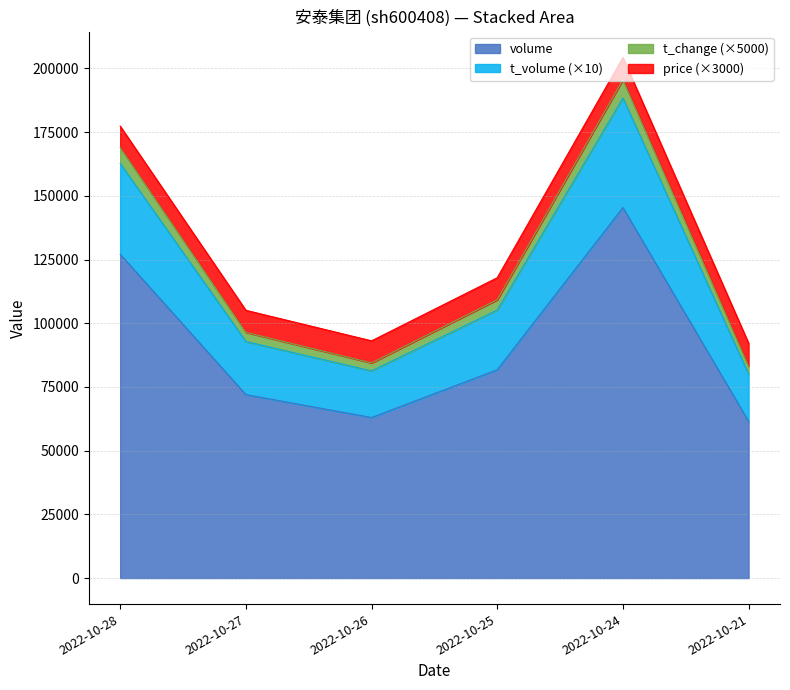

What is the lowest value of the volume series?

61494